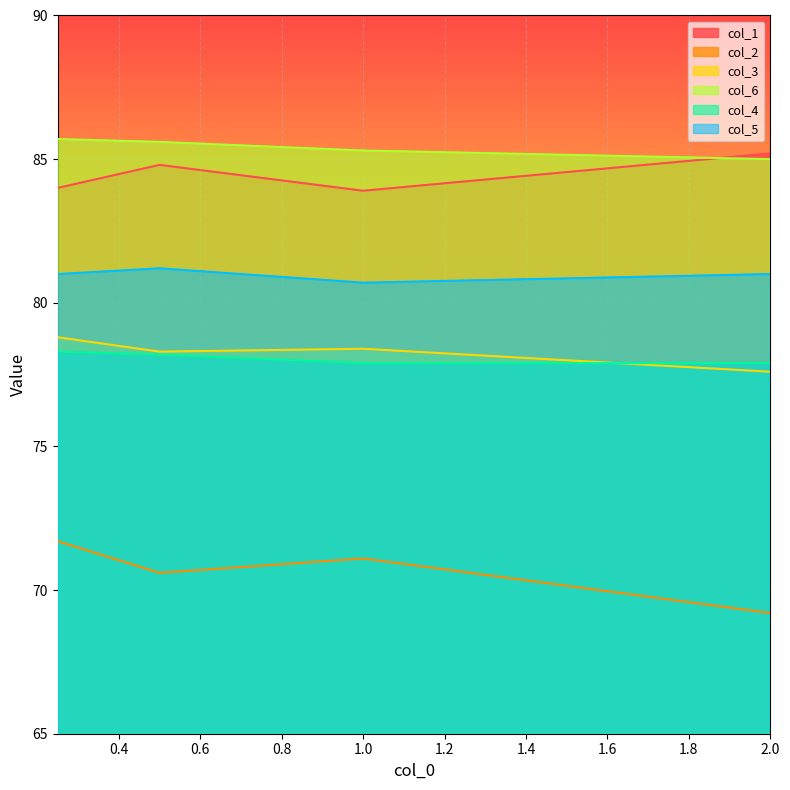

Where is col_3 nearest to the value 78?

0.5